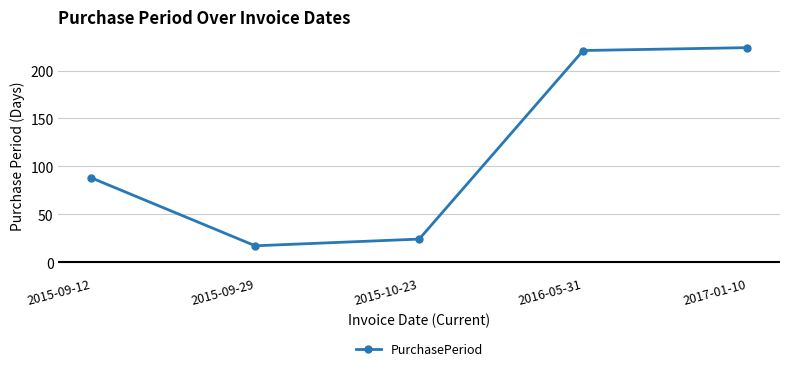

Between 2015-09-29 and 2015-09-12, which is larger?

2015-09-12